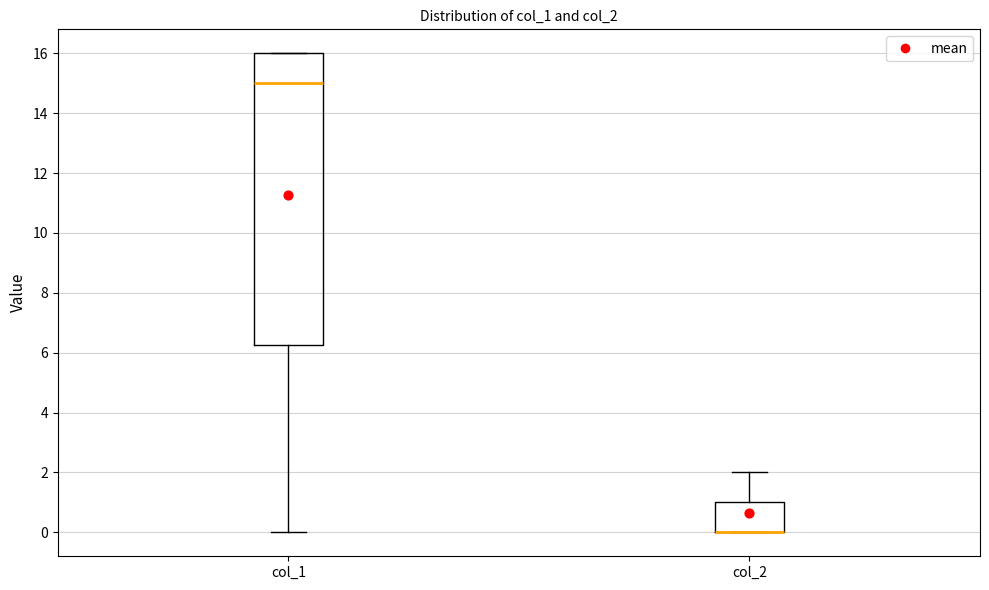

Which box is the tallest, from its lower edge to its upper edge?

col_1